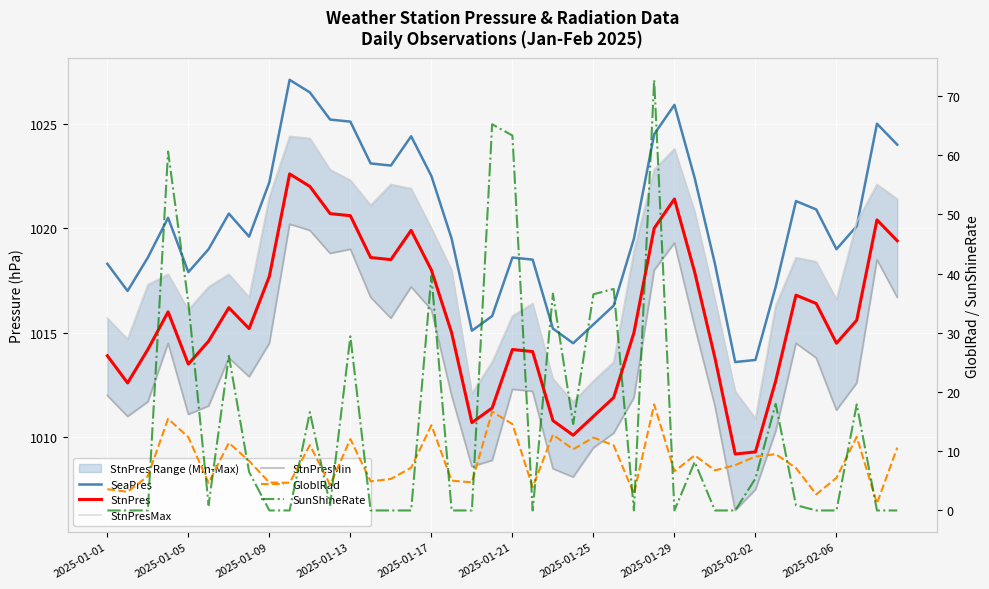

In GloblRad, how many points are lower than both neighbors (excluding endpoints)?

13